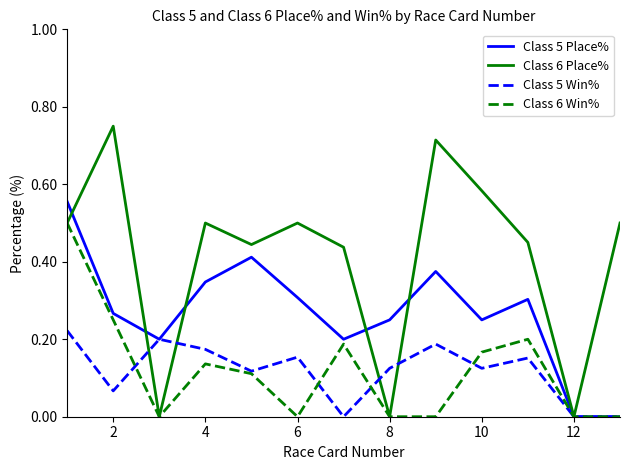

Rank the series by their maximum value, from lowest to highest.

Class 5 Win%, Class 6 Win%, Class 5 Place%, Class 6 Place%